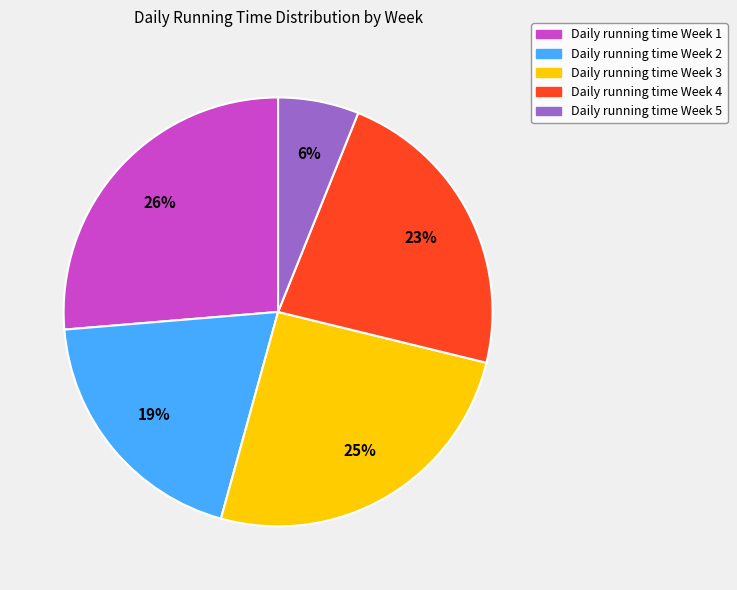

How many segments does this pie chart have?

5